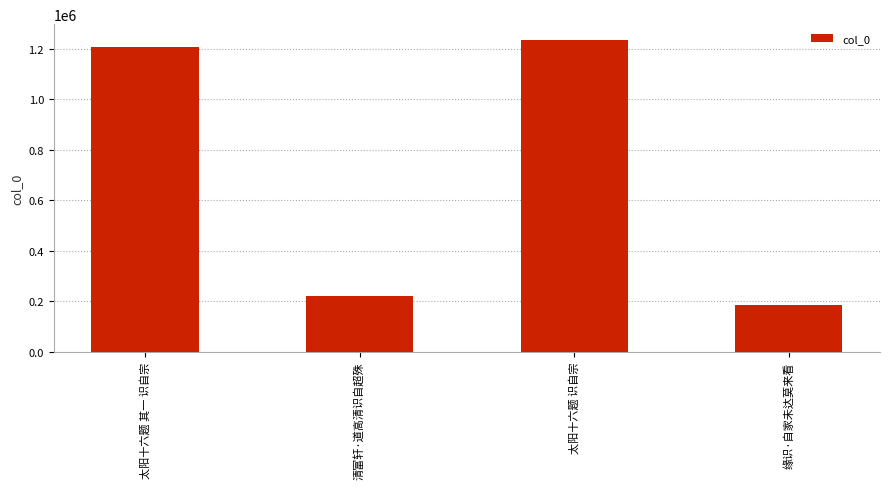

What is the label of the 4th bar from the right?

太阳十六题 其一 识自宗